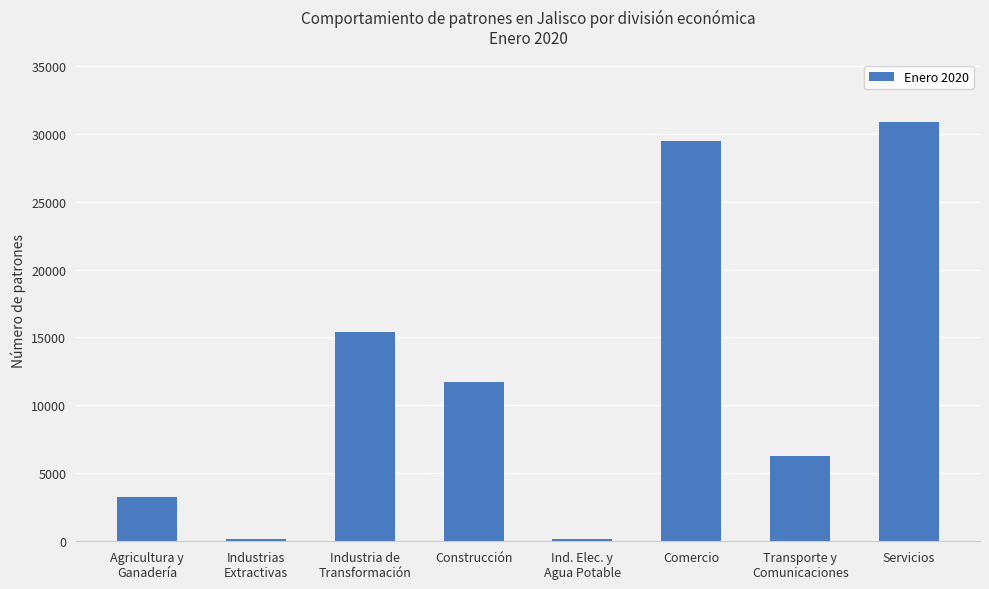

What is the label of the 7th bar from the right?

Industrias
Extractivas